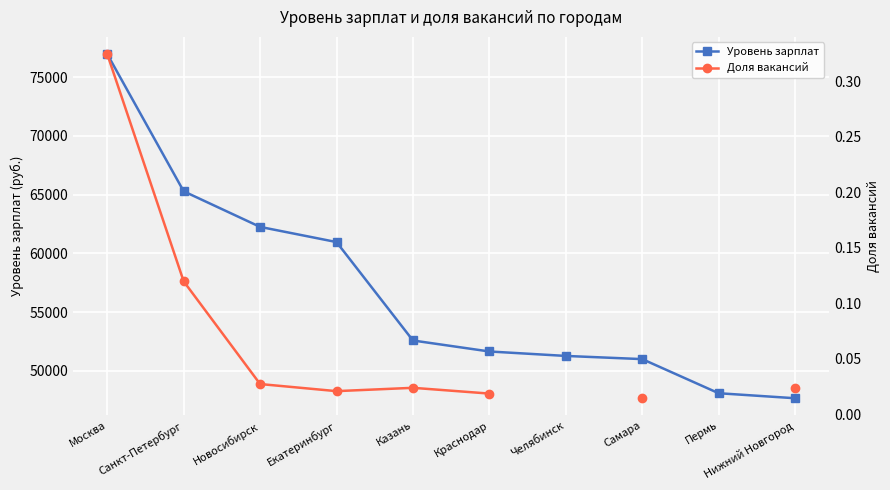

Which label corresponds to the smallest value in the chart?

Самара